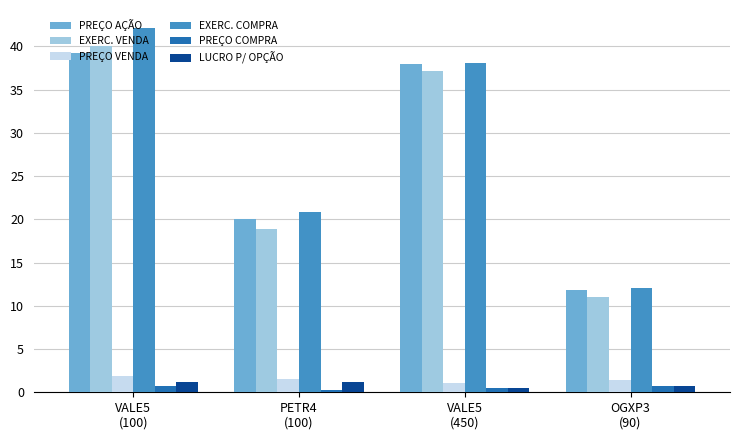

What is the label of the 2nd bar from the left?

PETR4
(100)